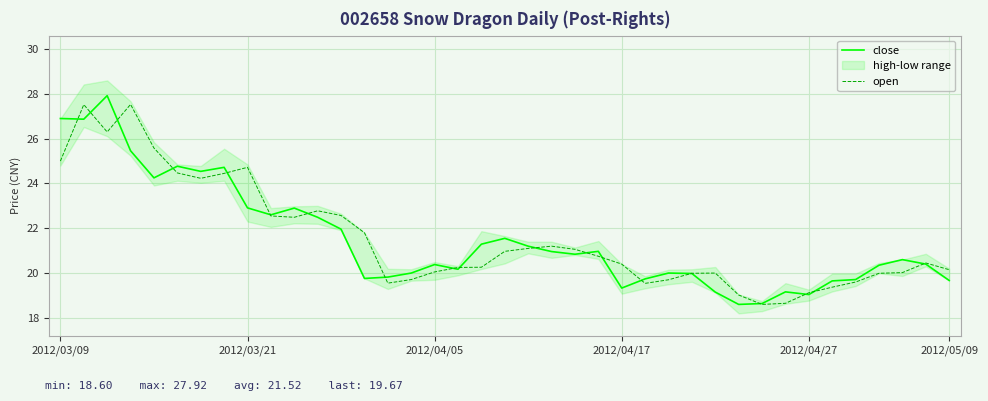

At 36, list the series in order from smallest to largest.

open, close